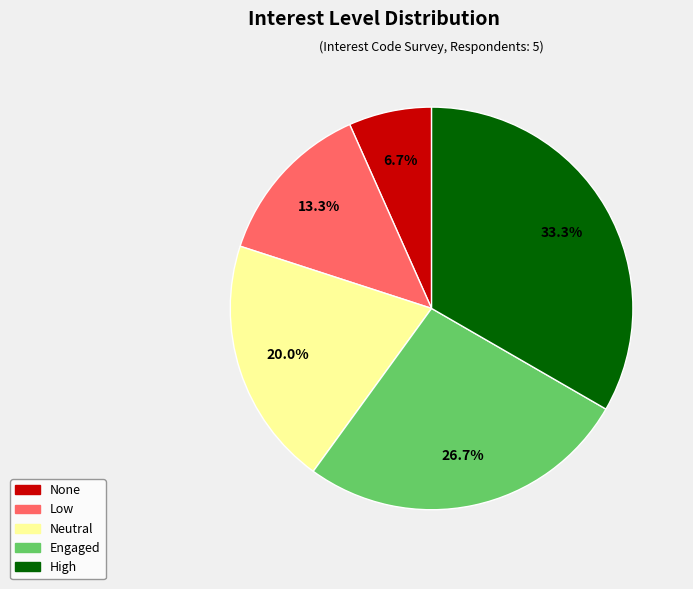

How many slices are in this pie chart?

5